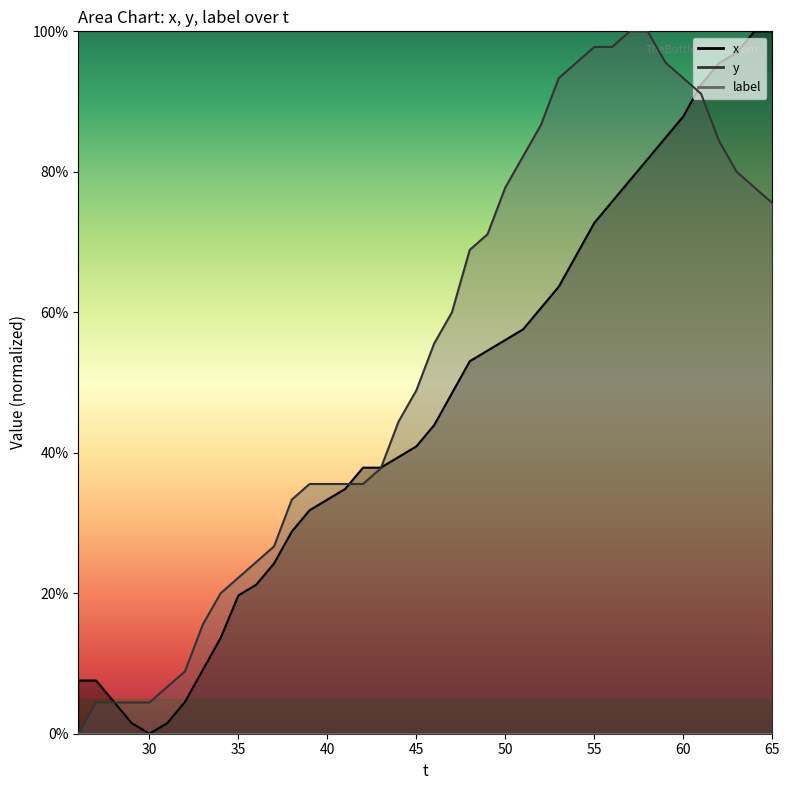

How many values in the x series are below 43?

20